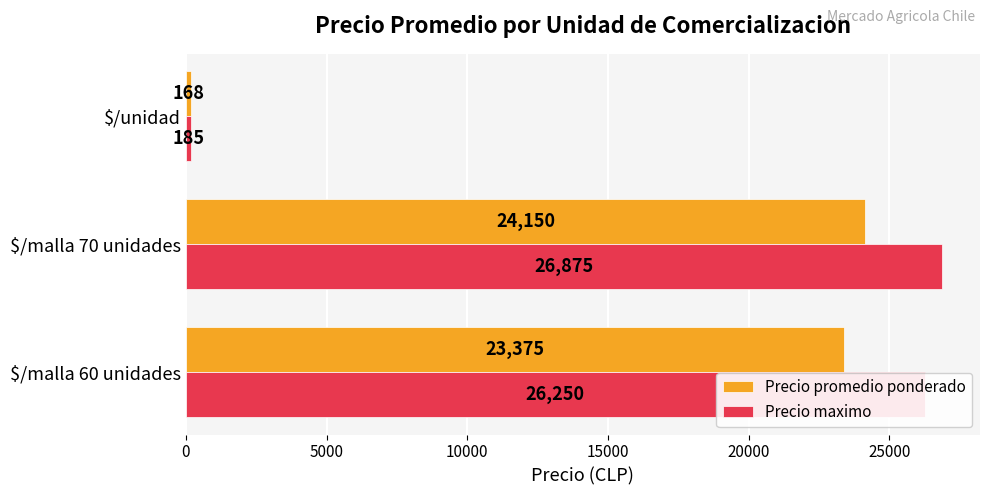

At which label is Precio promedio ponderado closest to 12158?

$/malla 60 unidades